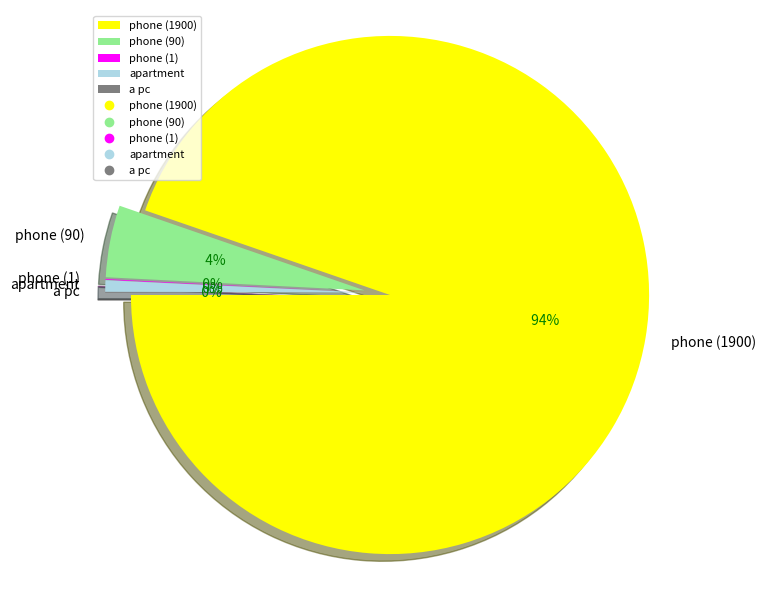

To the nearest percent, what is the difference between the apartment and phone (1) slice percentages?

1%